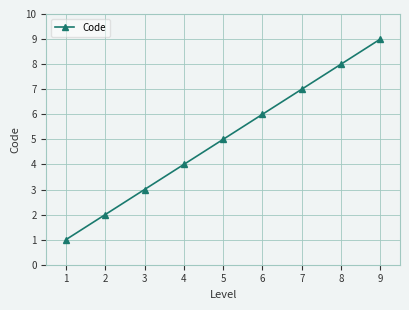

At which label is the value closest to 5?

5